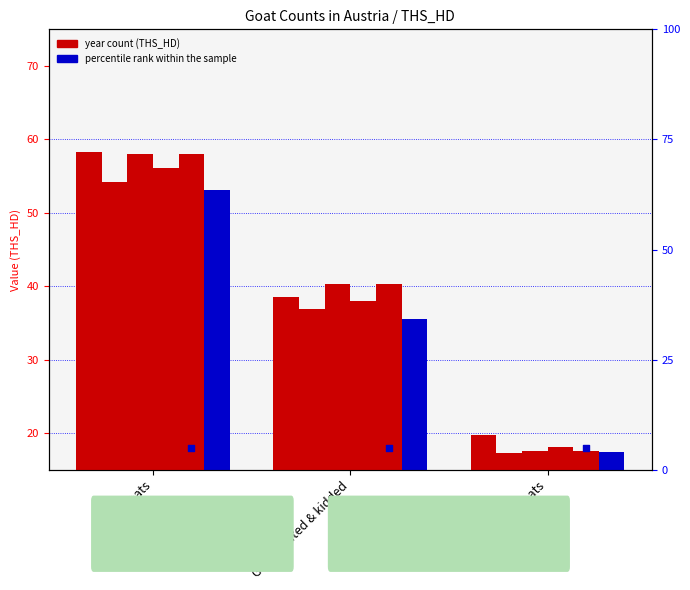

Is the value of 2000 at Goats mated & kidded greater than the value of 2001 at Other goats?

Yes